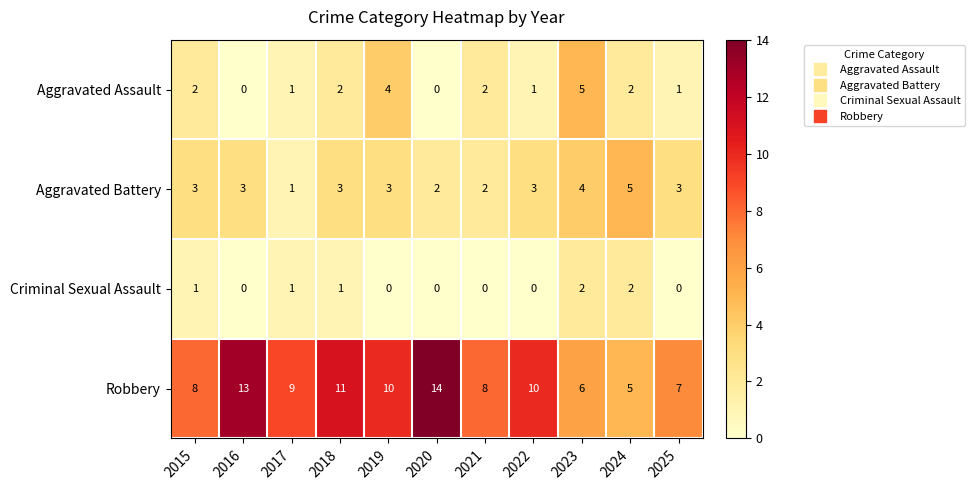

What is the spread (max minus min) of values at 2023?

4